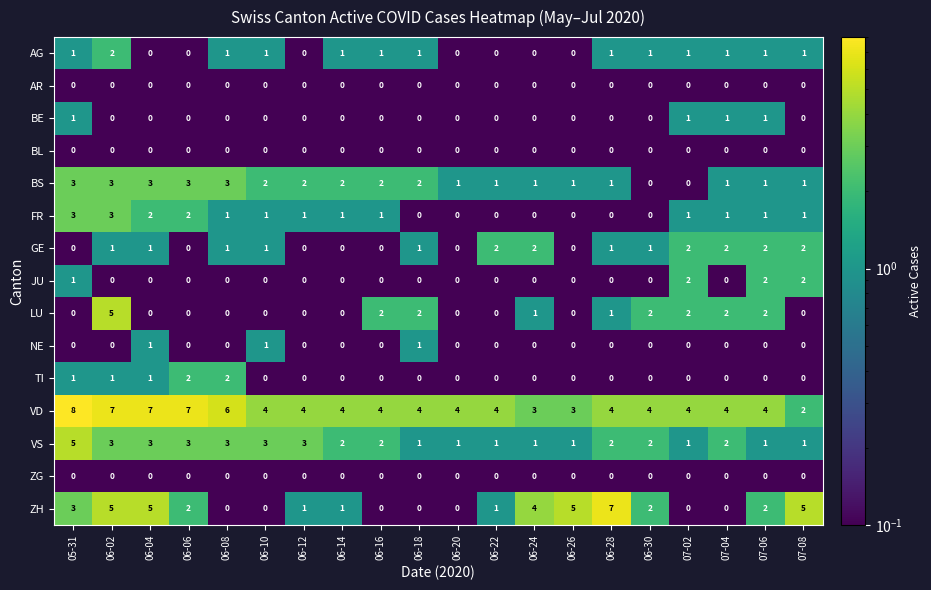

What is the sum of all NE values?

3